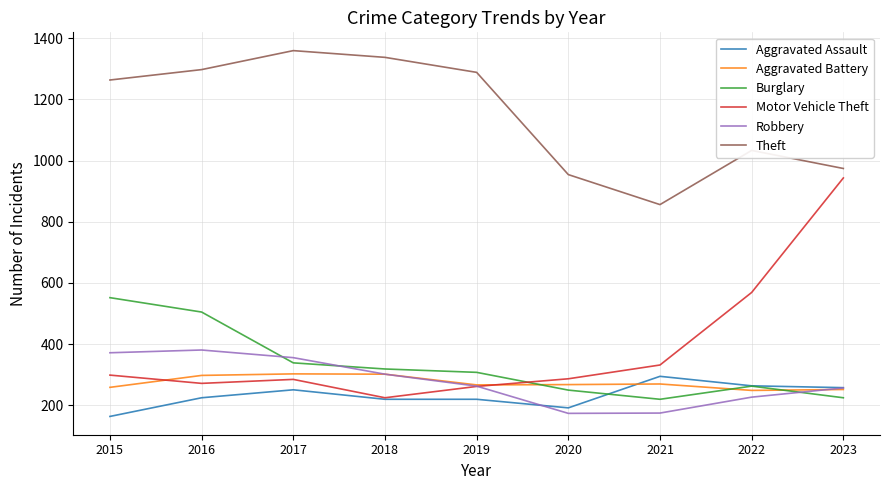

At how many categories does at least one series exceed 925?

8